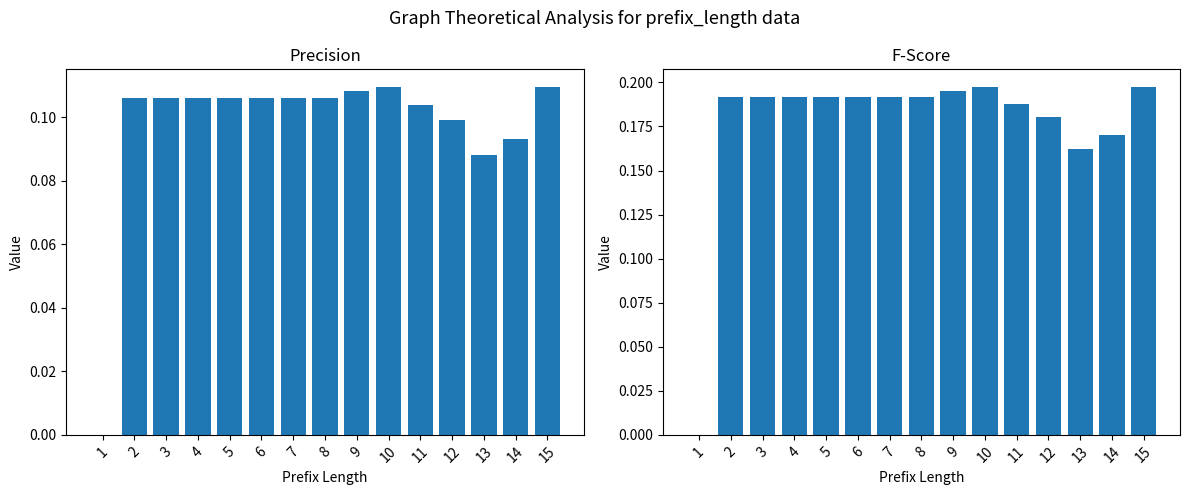

At which label is precision closest to 0?

1